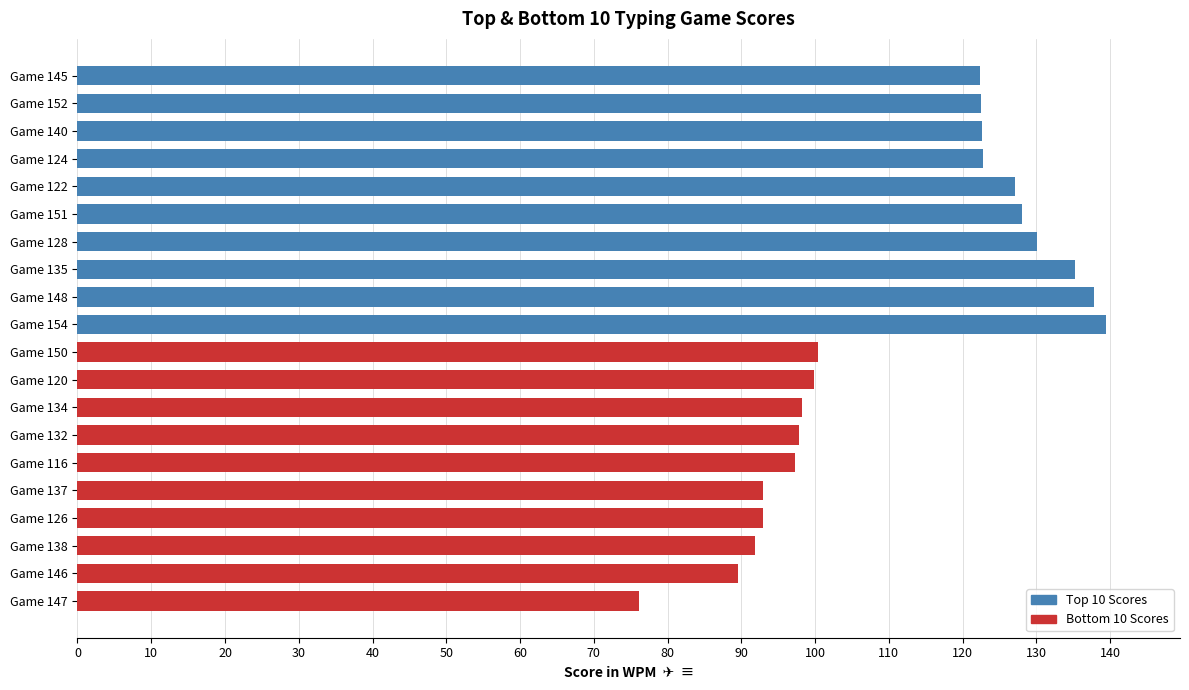

What is the difference between the maximum and minimum values in the Top 10 Scores series?

17.1